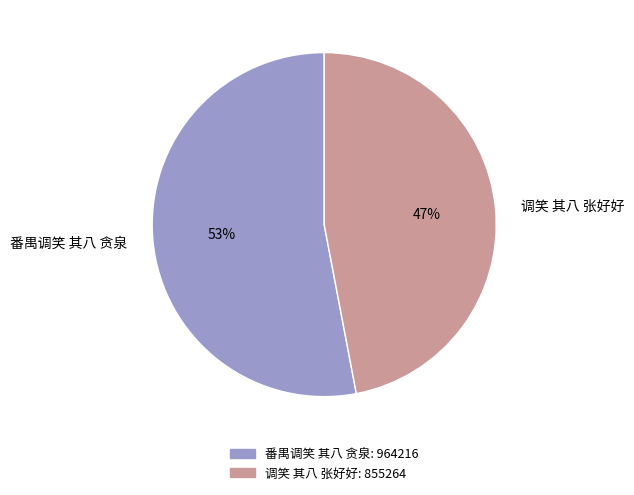

To the nearest percent, what portion does 调笑 其八 张好好 represent?

47%